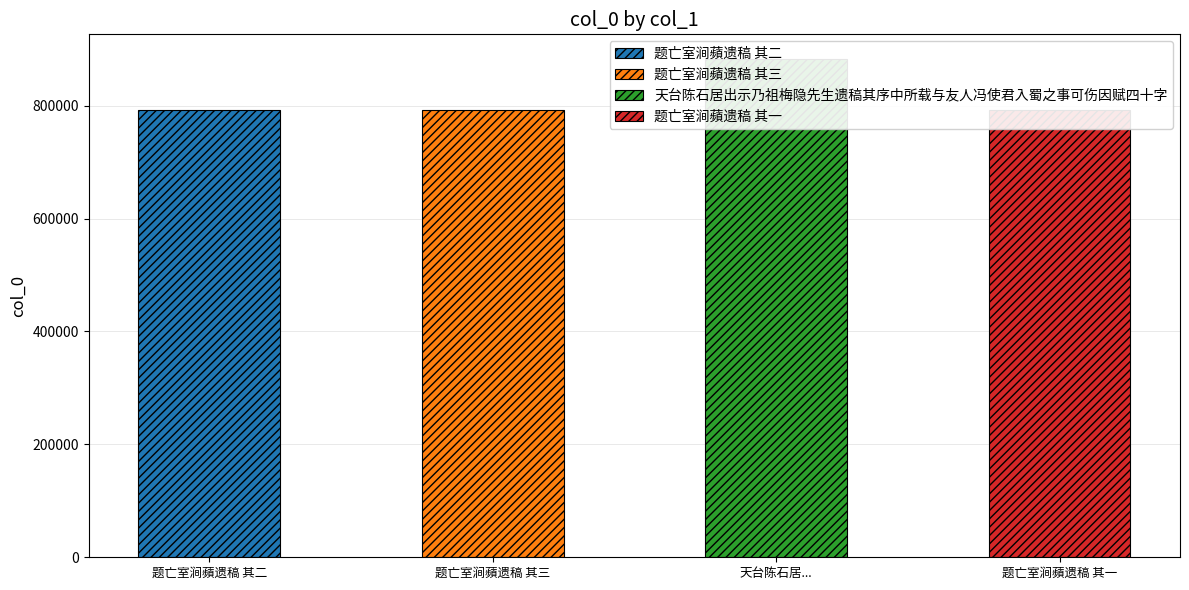

What position from the right is 天台陈石居出示乃祖梅隐先生遗稿其序中所载与友人冯使君入蜀之事可伤因赋四十字?

2